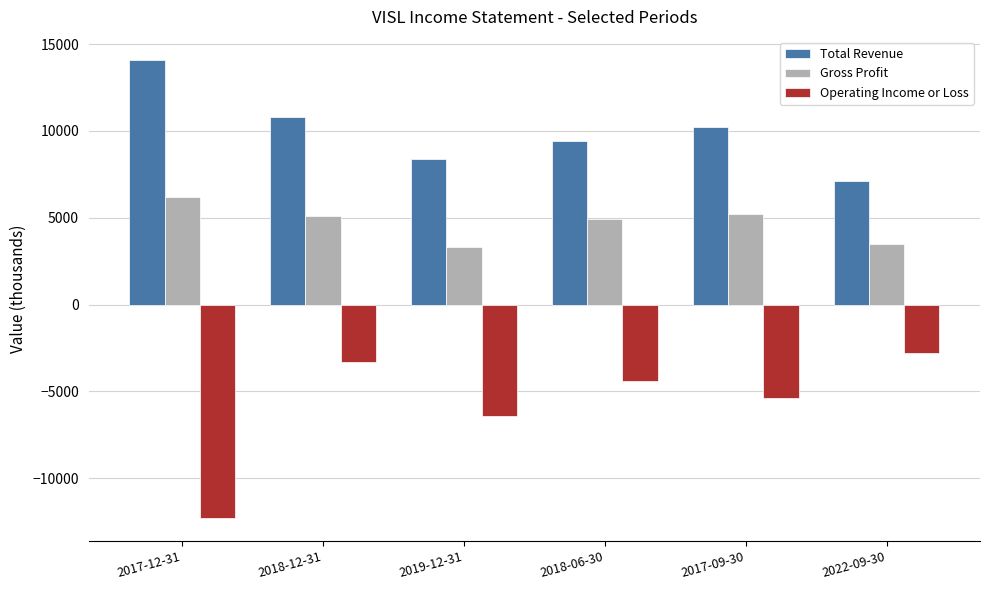

Does the chart contain stacked bars?

No